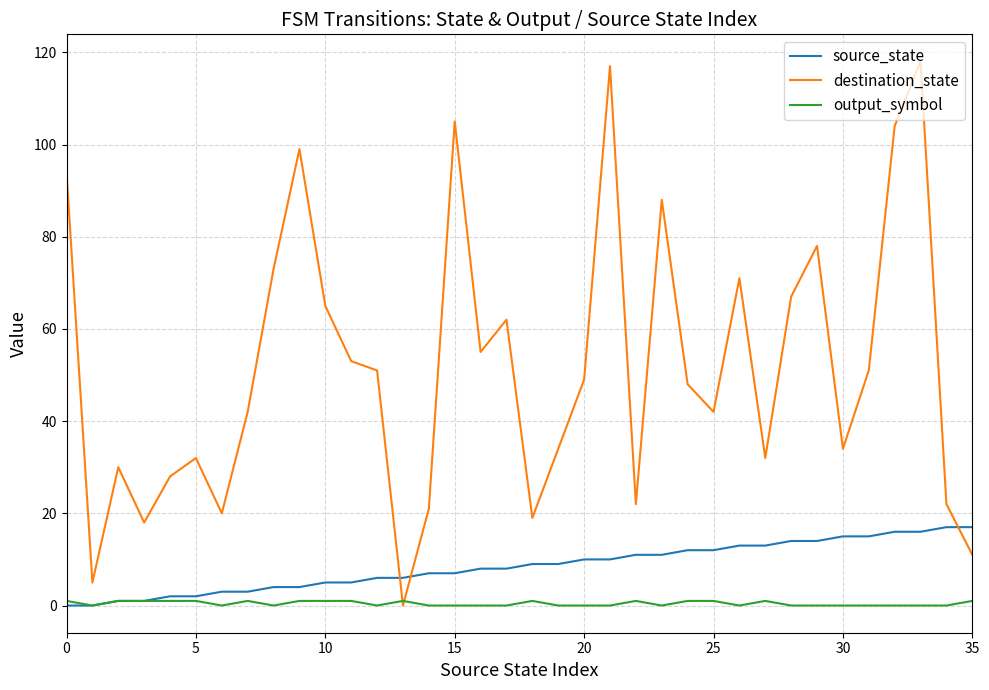

Rank the series by their average value, from lowest to highest.

output_symbol, source_state, destination_state